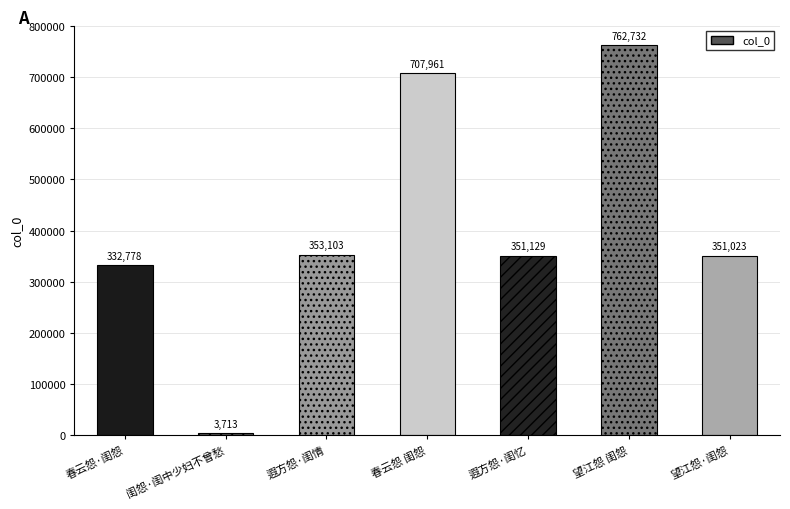

Between 遐方怨·闺忆 and 闺怨·闺中少妇不曾愁, which is larger?

遐方怨·闺忆